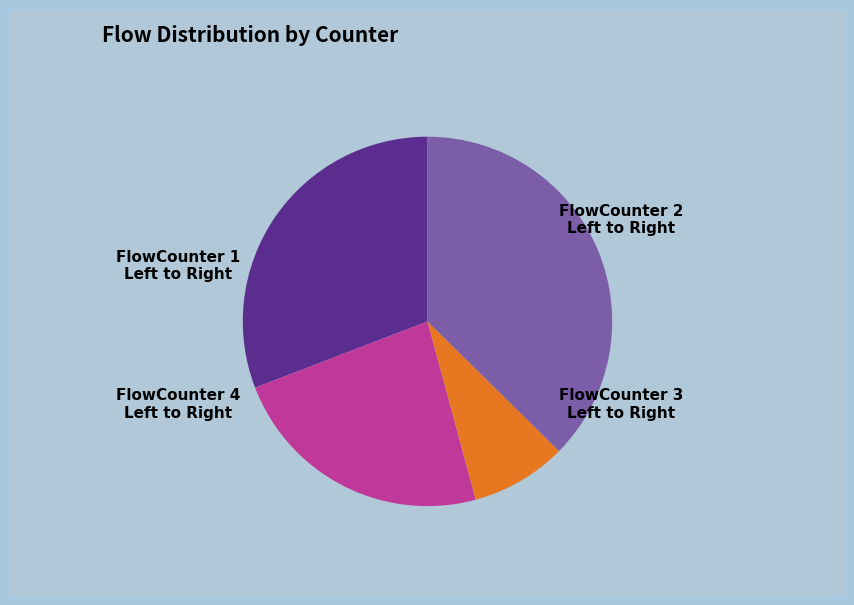

How many segments does this pie chart have?

4